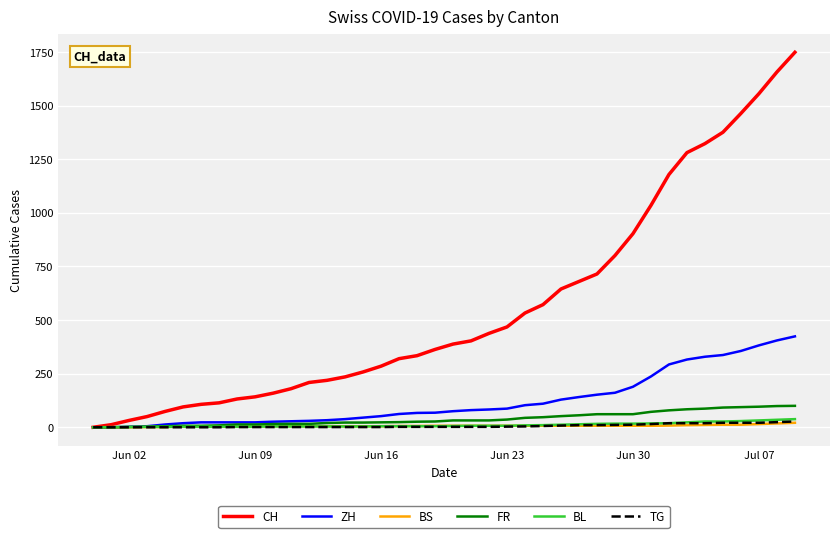

How many lines are shown in the chart?

6